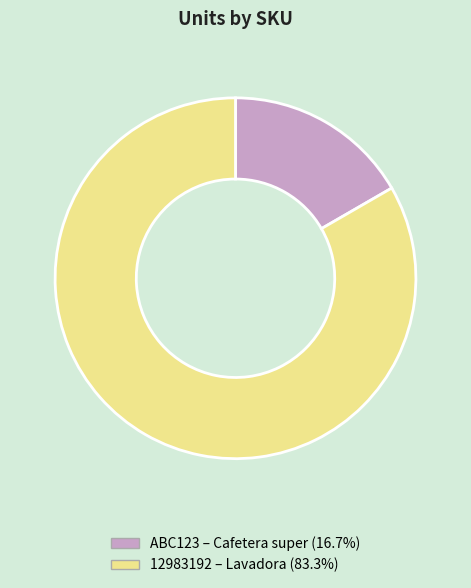

Rank the categories by value from highest to lowest.

12983192, ABC123